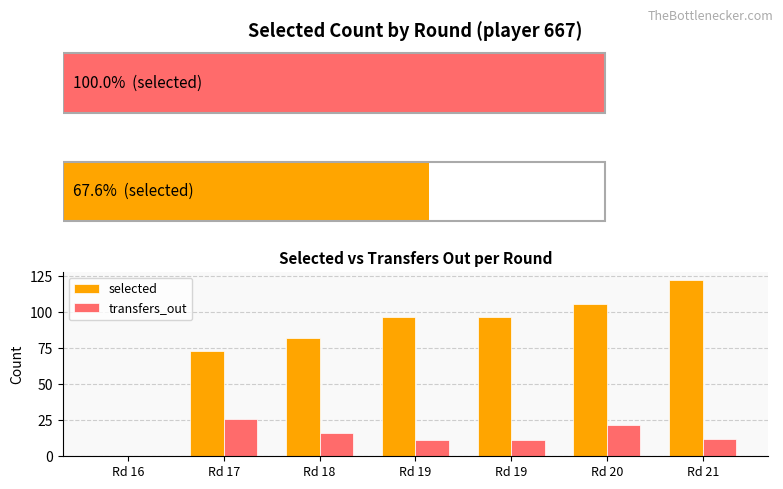

Between Rd 17 and Rd 16, which is larger?

Rd 17